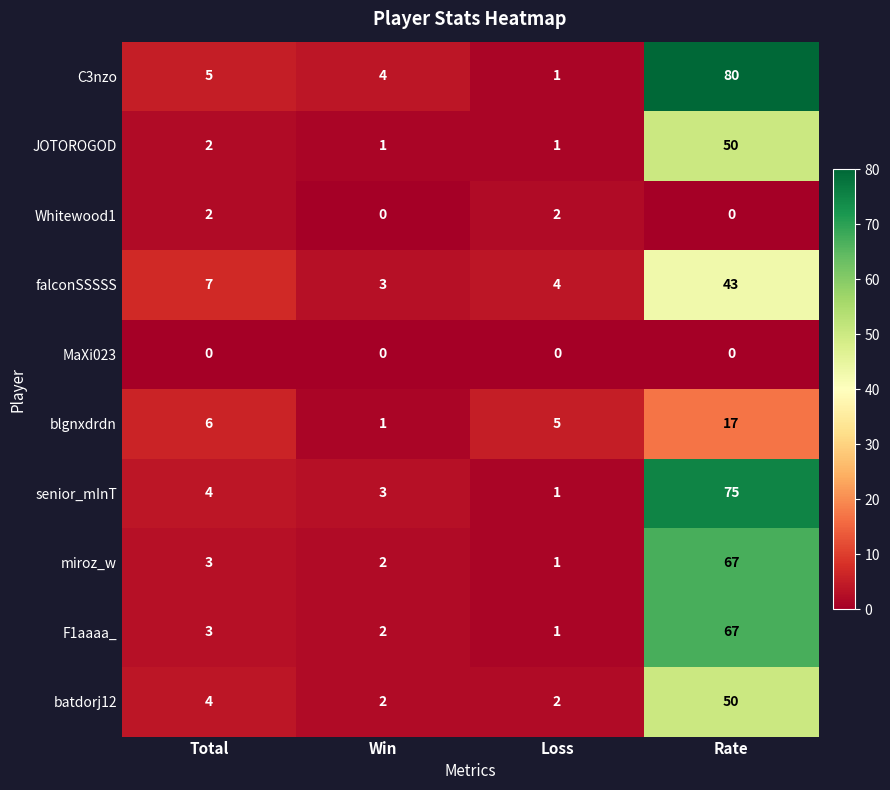

How many series are shown in this chart?

10